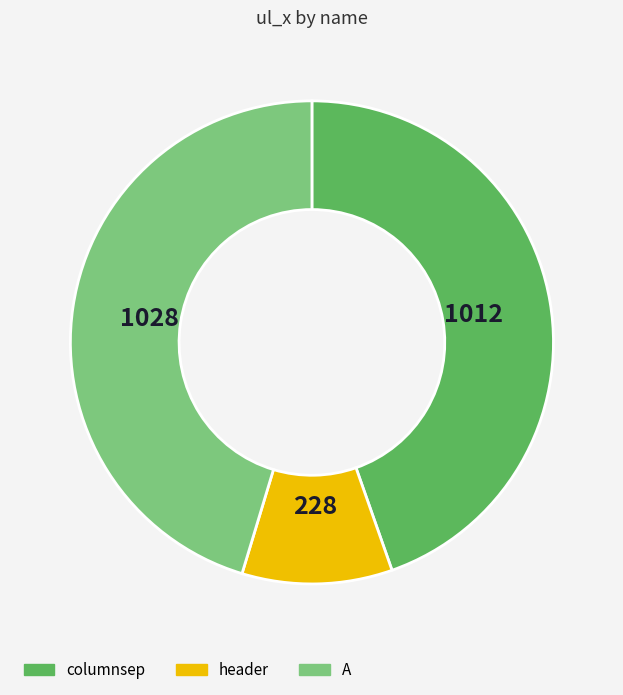

Count the number of slices in the pie.

3